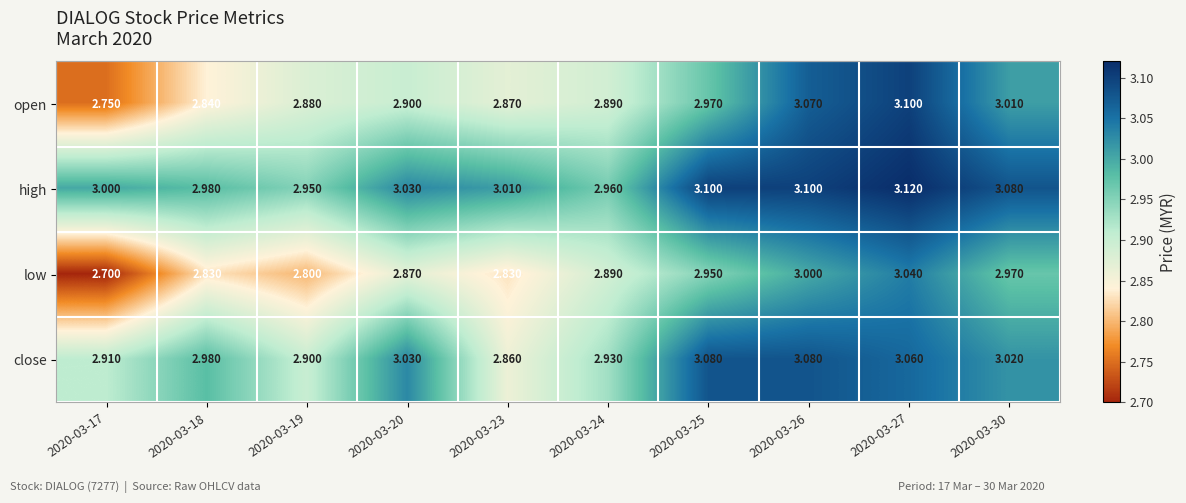

Between 2020-03-23 and 2020-03-26, which series saw the biggest shift?

close